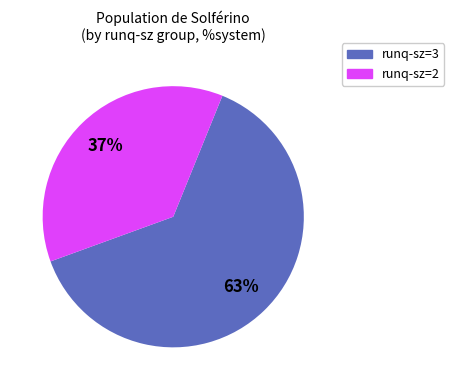

What is the largest slice in the pie chart?

runq-sz=3